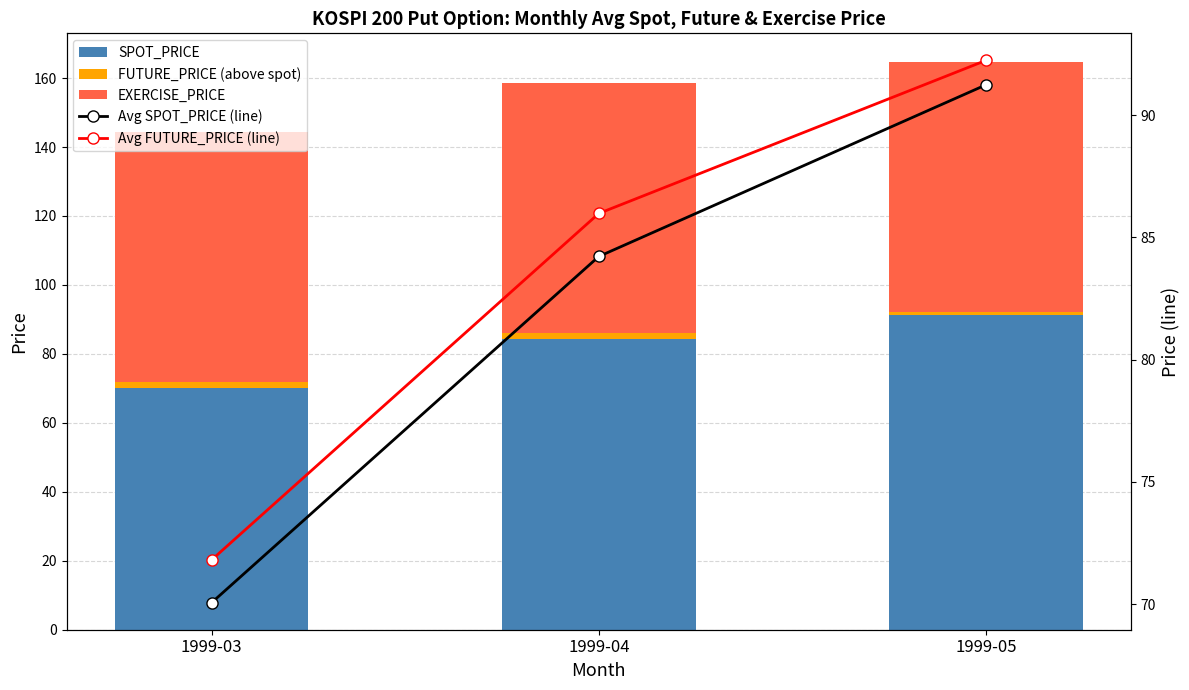

The FUTURE_PRICE (above spot) series shows 0.4 at 1999-04. True or false?

False